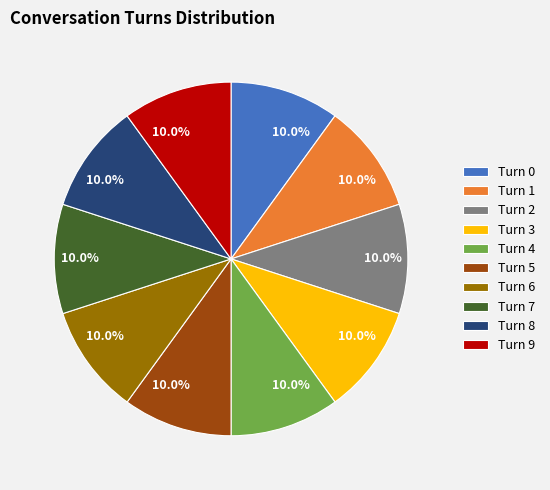

True or false: Turn 5 accounts for 10% of the total.

True